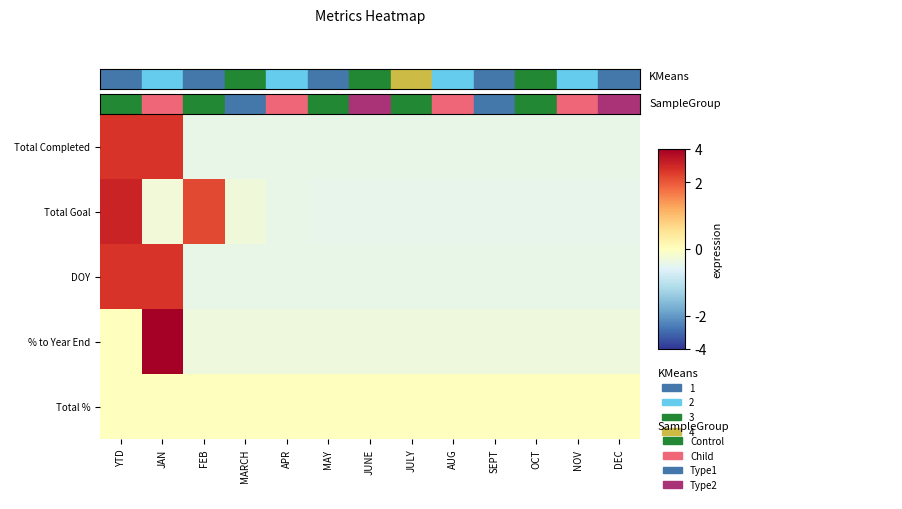

At how many categories does at least one series exceed 0?

3